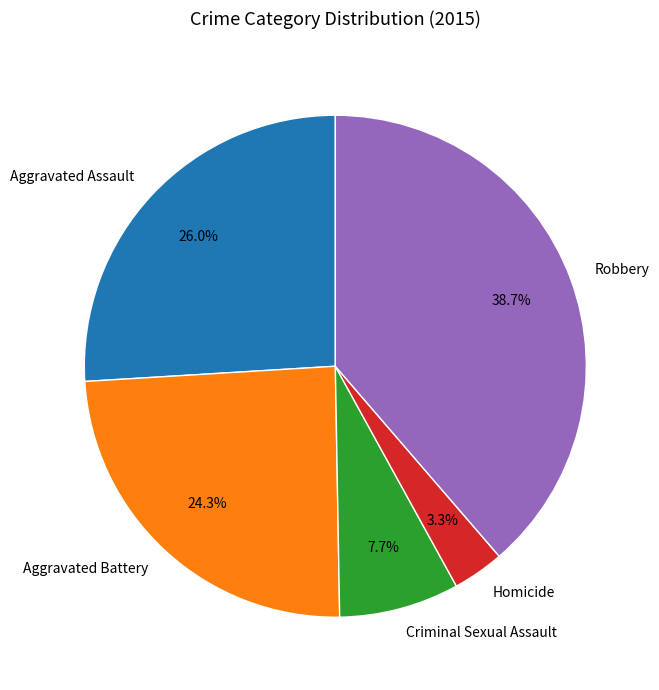

To the nearest percent, what is the average slice percentage?

20%